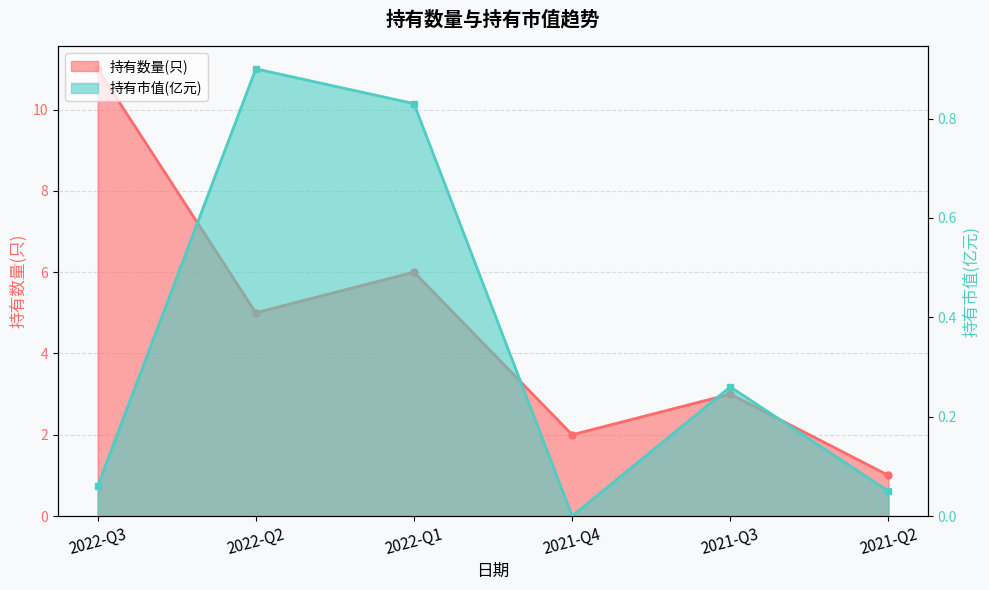

What is the maximum value shown in the chart?

11.0